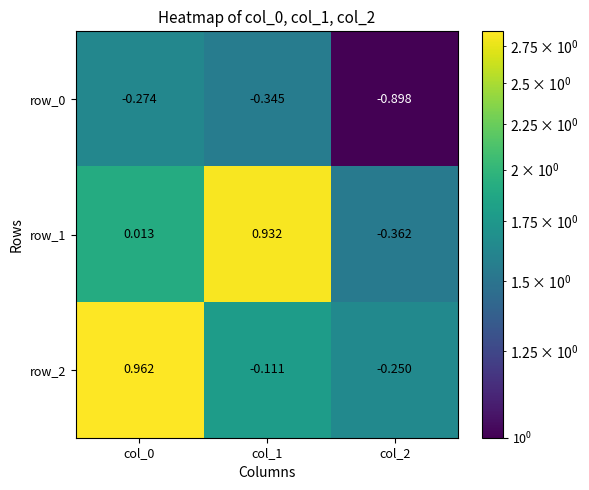

Which series has the widest spread of values?

row_1